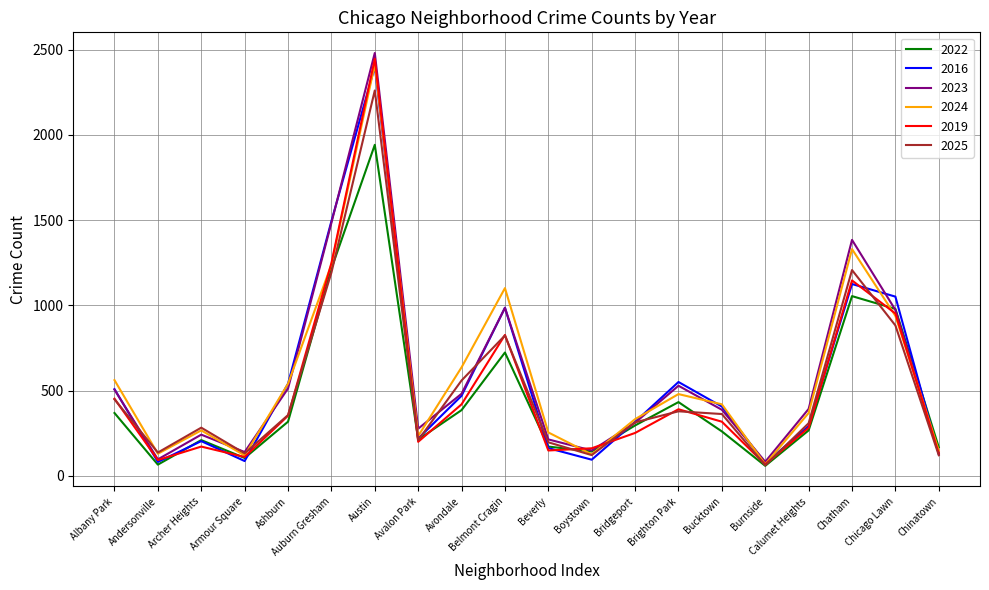

What is the maximum value for 2019?

2447